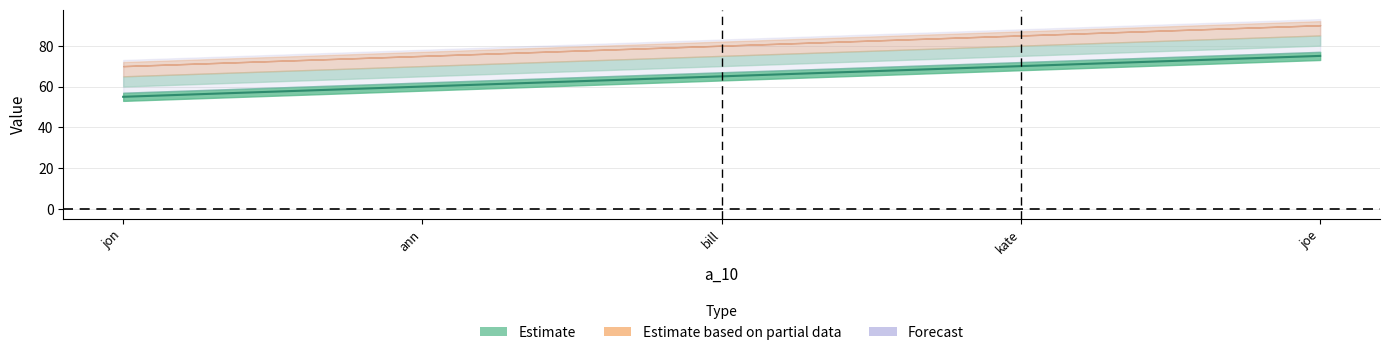

How many data points are less than 65?

2